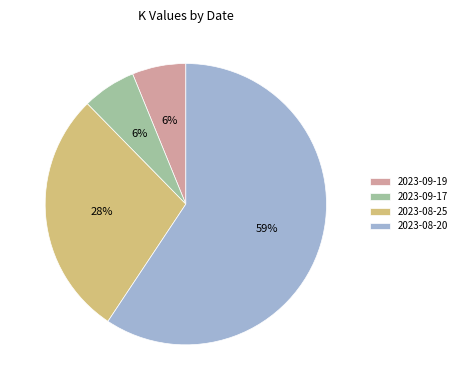

The 2023-08-25 slice represents 19% of the pie. True or false?

False